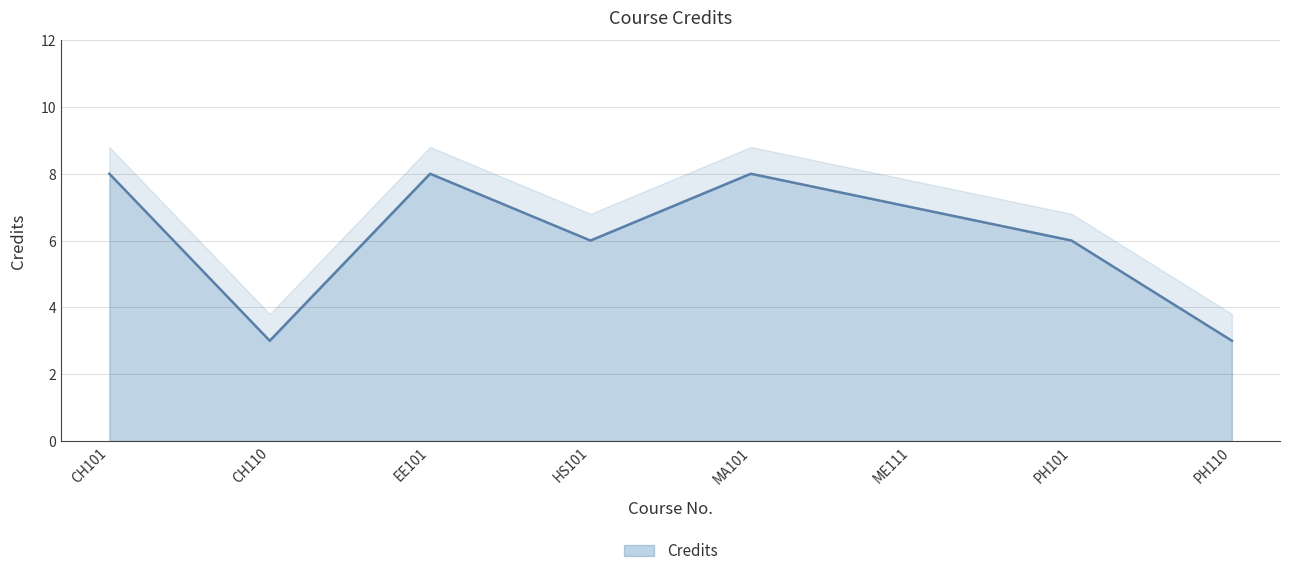

Between EE101 and ME111, which is larger?

EE101